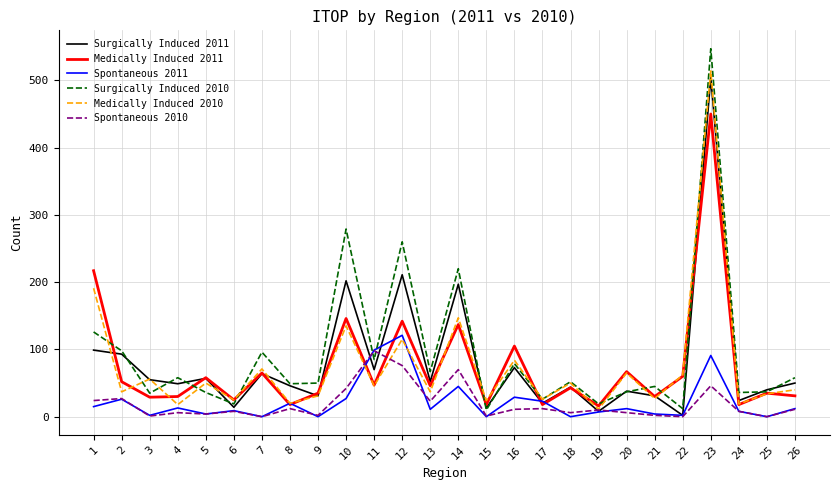

True or false: Surgically Induced 2010 and Spontaneous 2010 cross at least once.

True